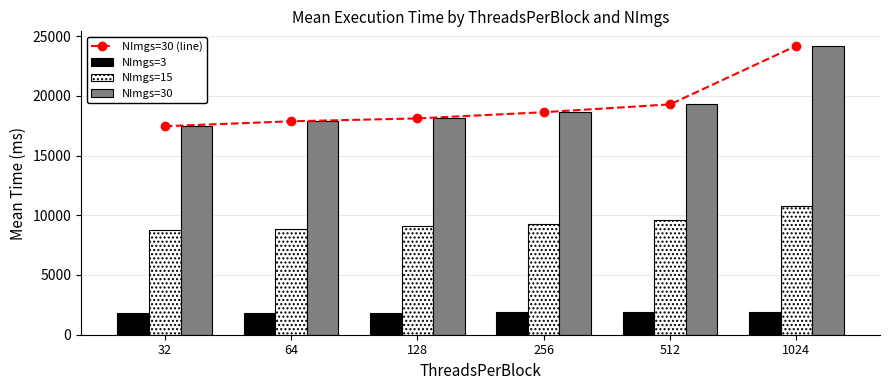

The value of NImgs=3 at 32 is 894.5. True or false?

False